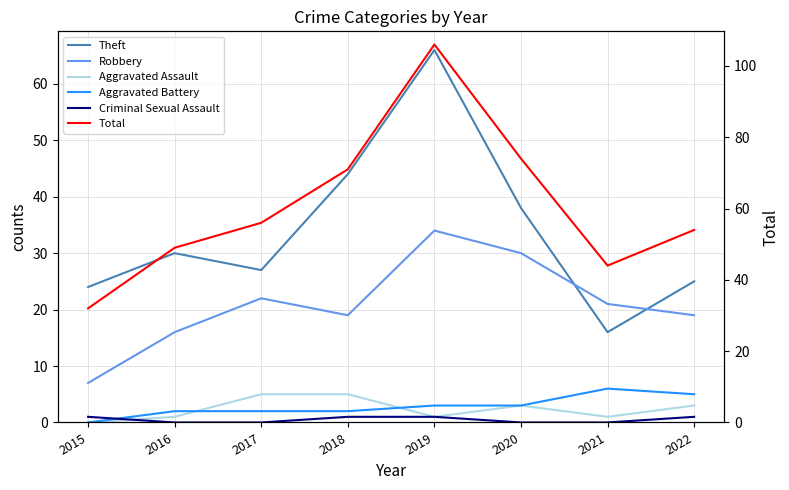

At which category is the sum across all series the highest?

2019